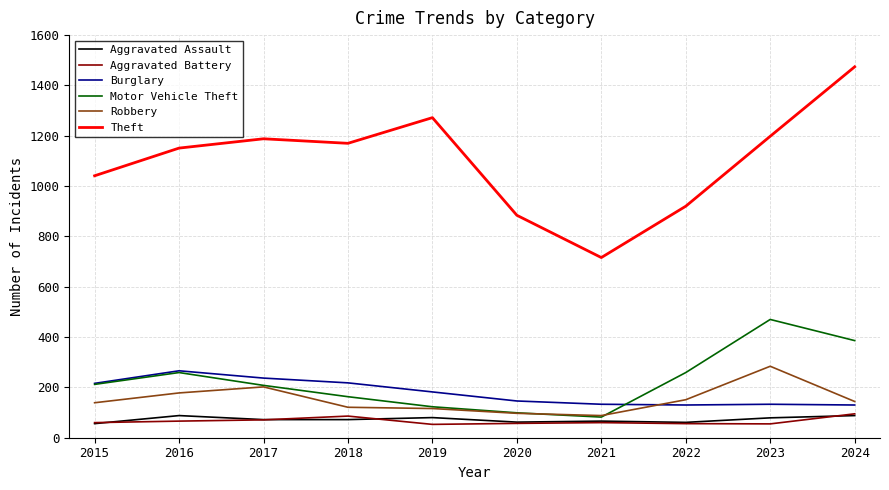

Which series has the largest range (max minus min)?

Theft